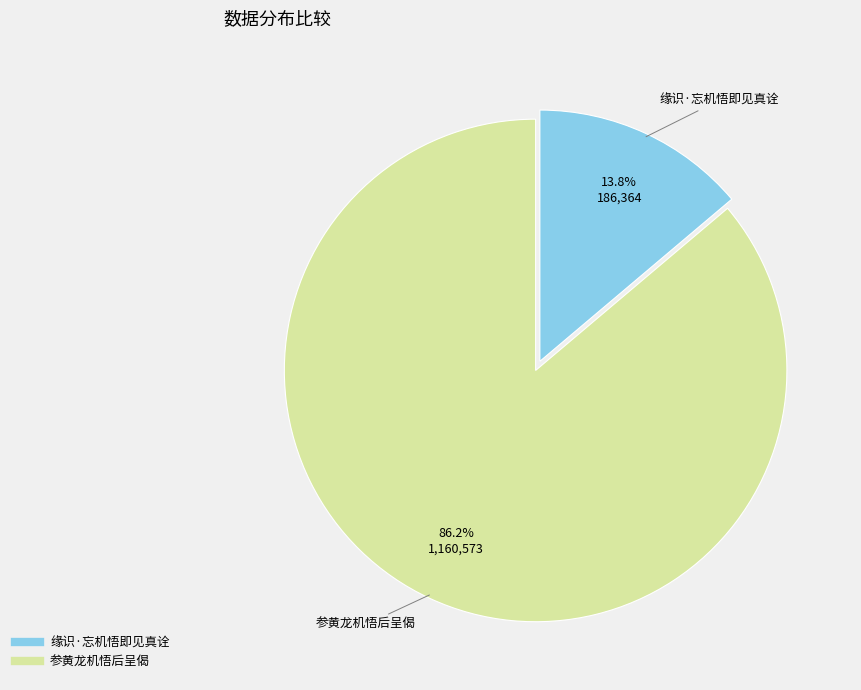

Is it true that 参黄龙机悟后呈偈 is 94% of the pie?

False